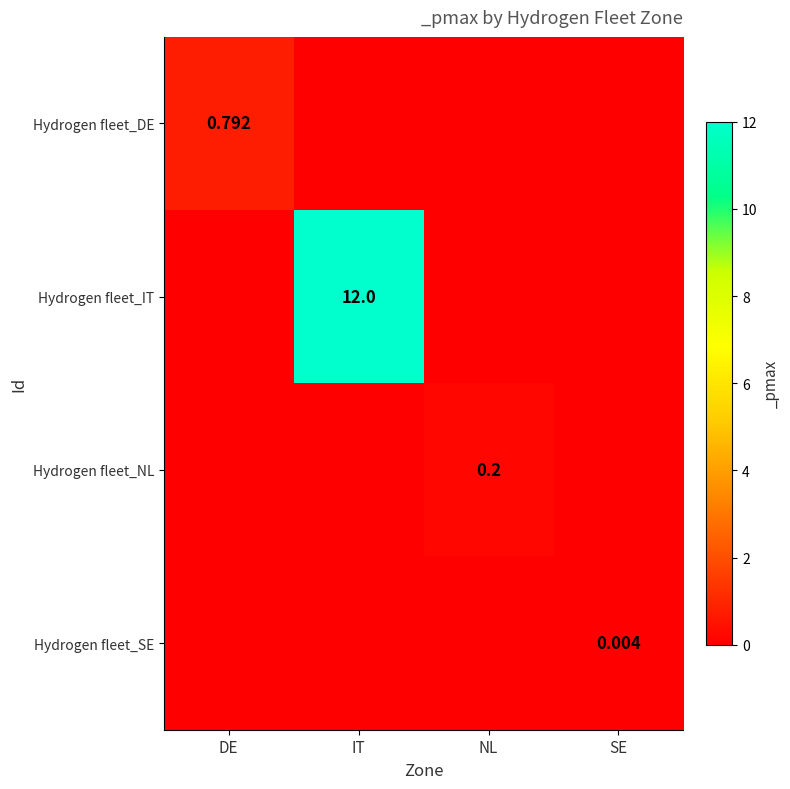

Is the value of Hydrogen fleet_NL at NL greater than the value of Hydrogen fleet_DE at DE?

No